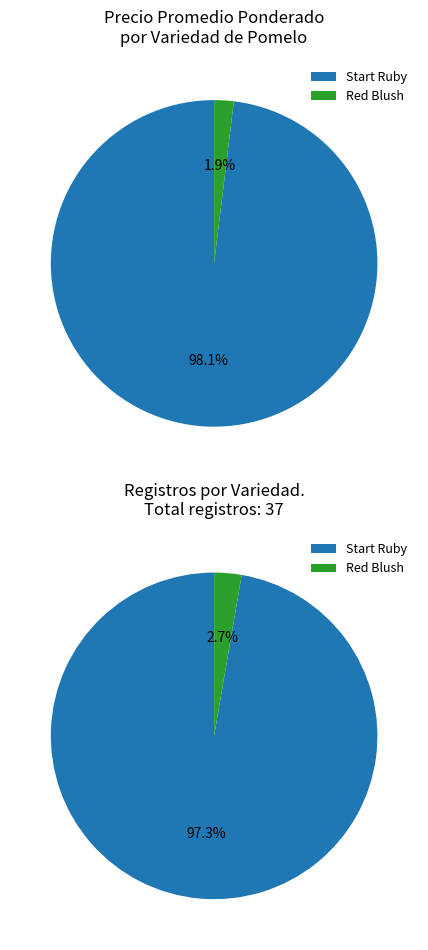

Is it true that 5 is 17% of the pie?

False